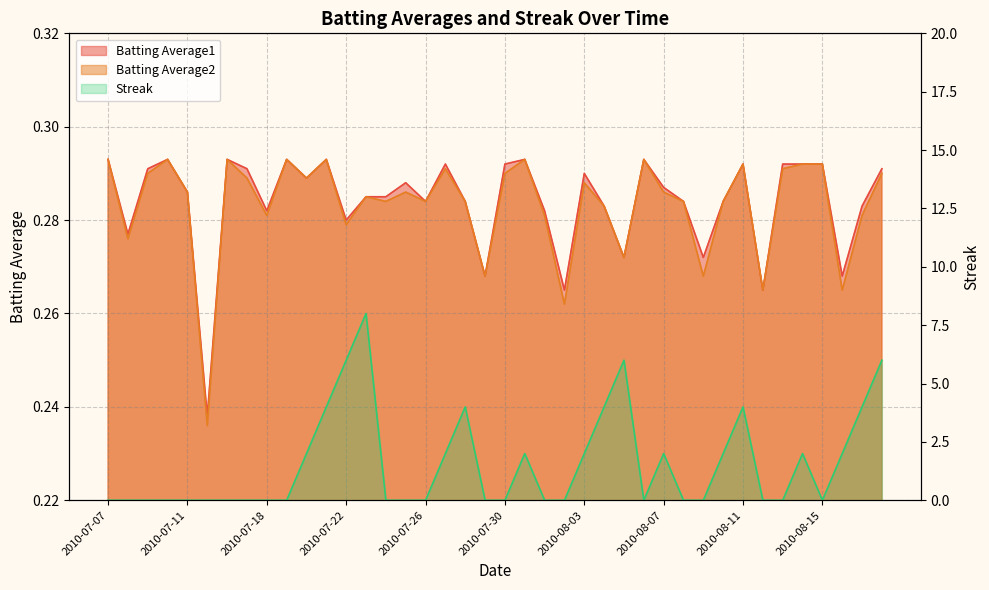

Which label corresponds to the smallest value in the chart?

2010-07-07